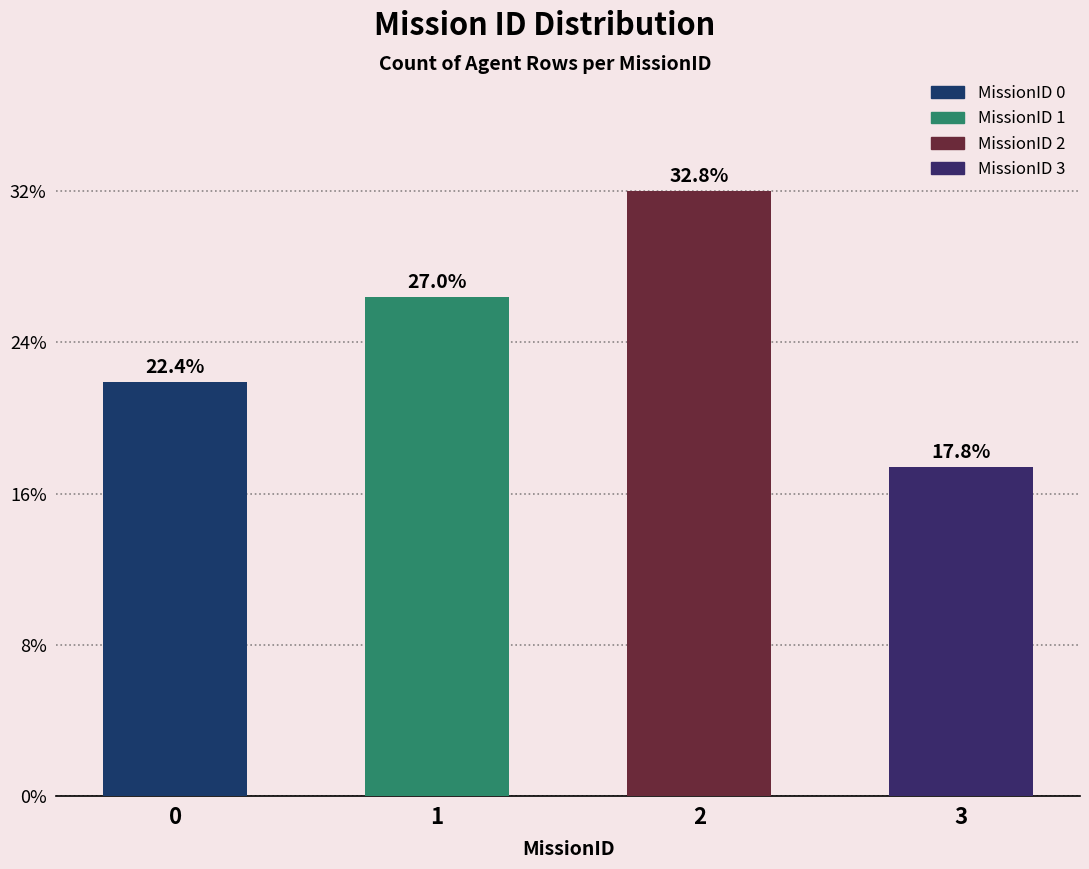

Rank the categories by value from highest to lowest.

2, 1, 0, 3